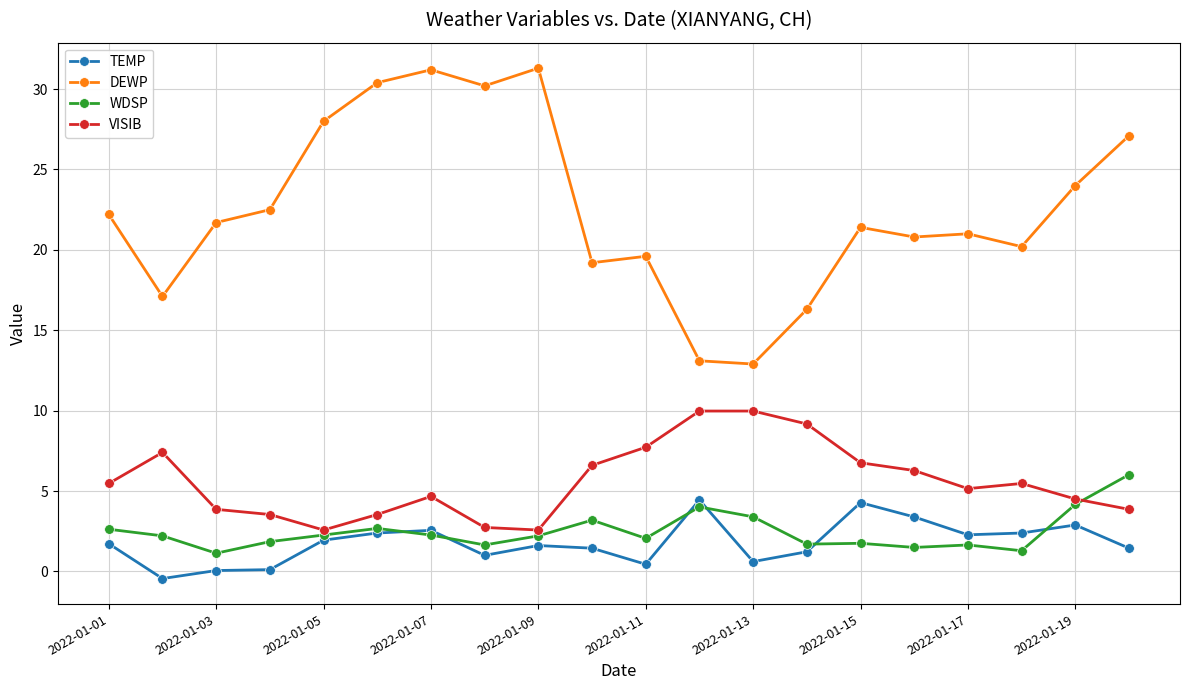

Which series has the largest total across all categories?

DEWP